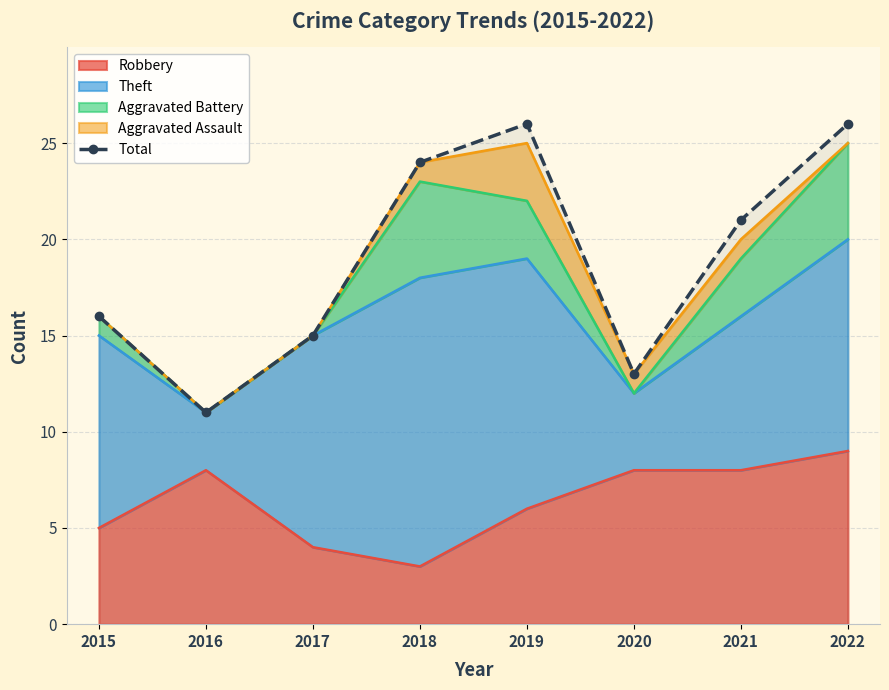

What is the smallest value displayed?

11